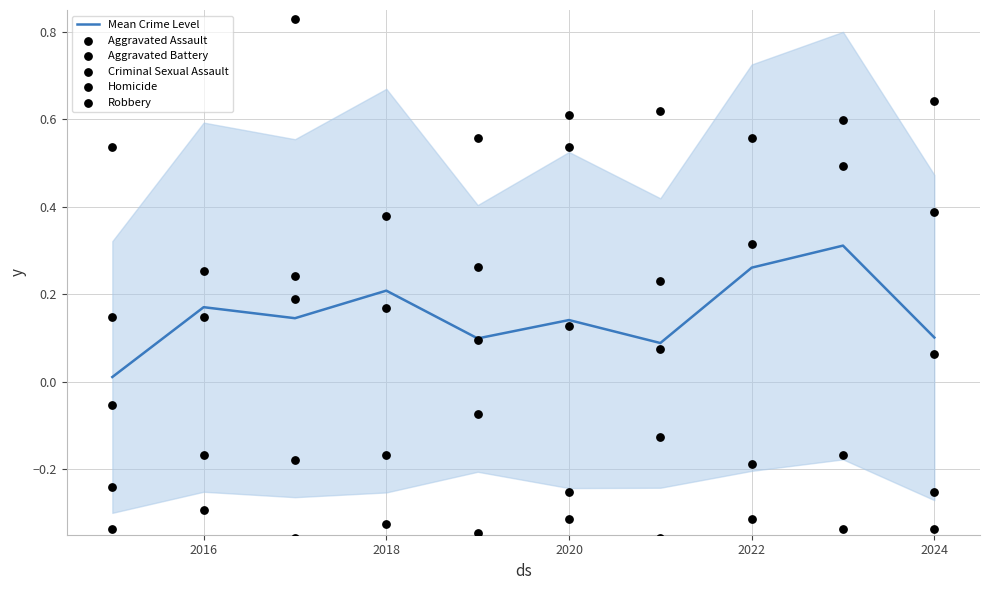

True or false: Mean Crime Level has a value of 0.1 at 2024.

True